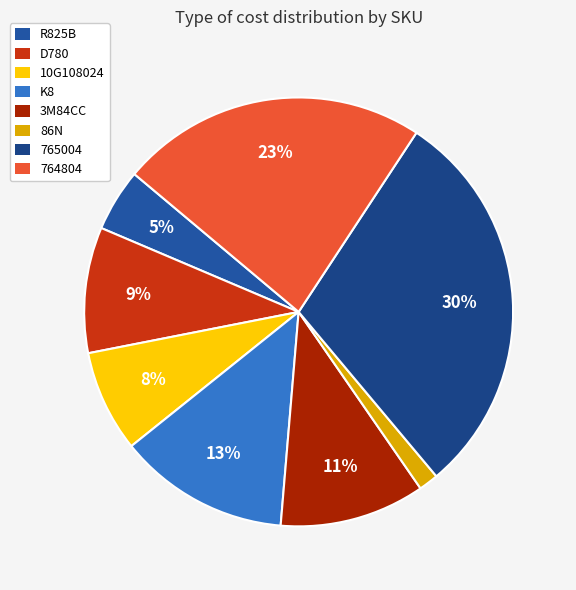

Which slice is the largest?

765004